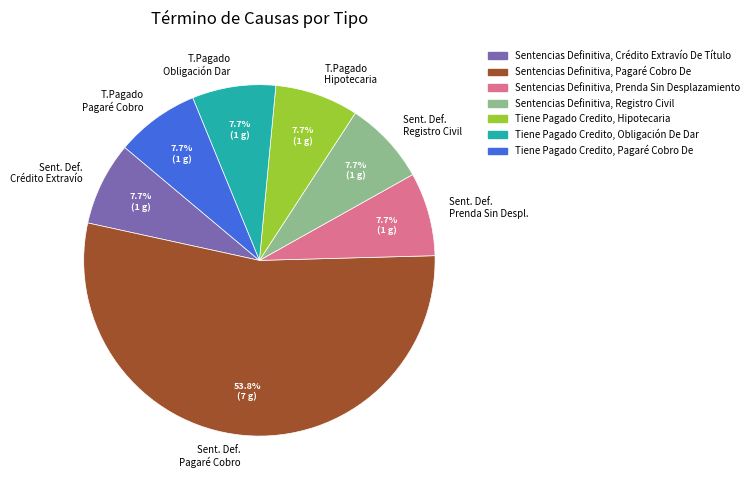

Which slice is the largest?

Sent. Def. Pagaré Cobro